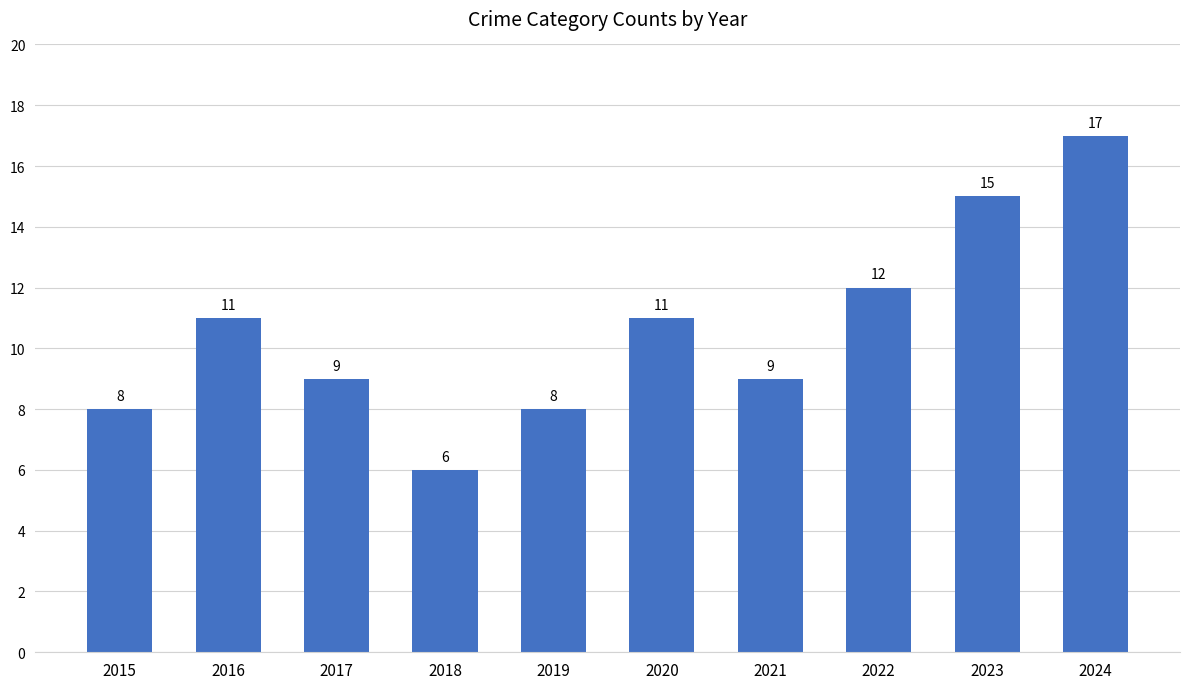

The value at 2019 is 3. True or false?

False